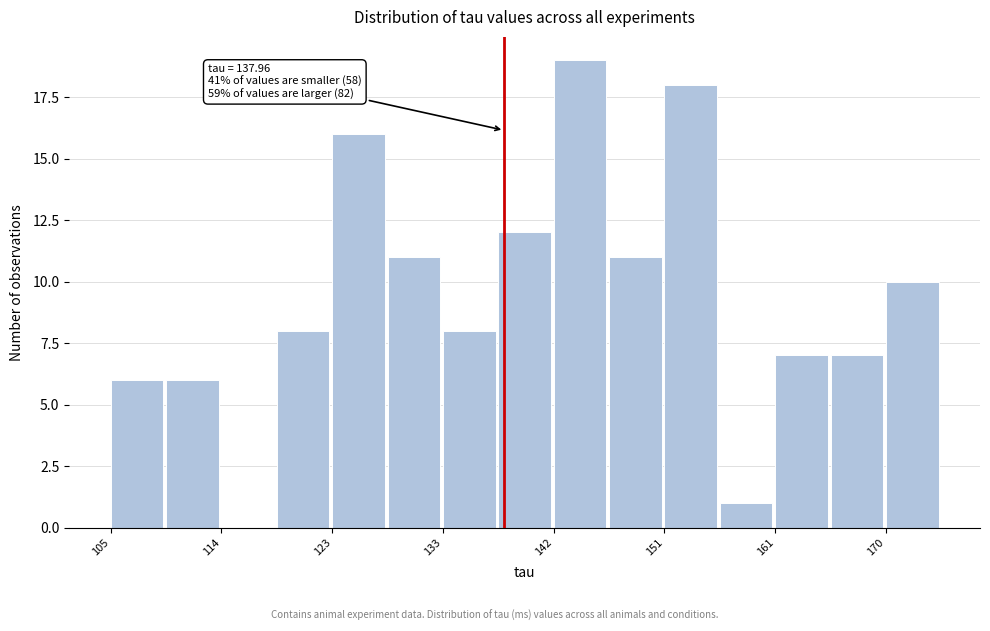

Which range on the x-axis has the tallest bar?

142 to 147